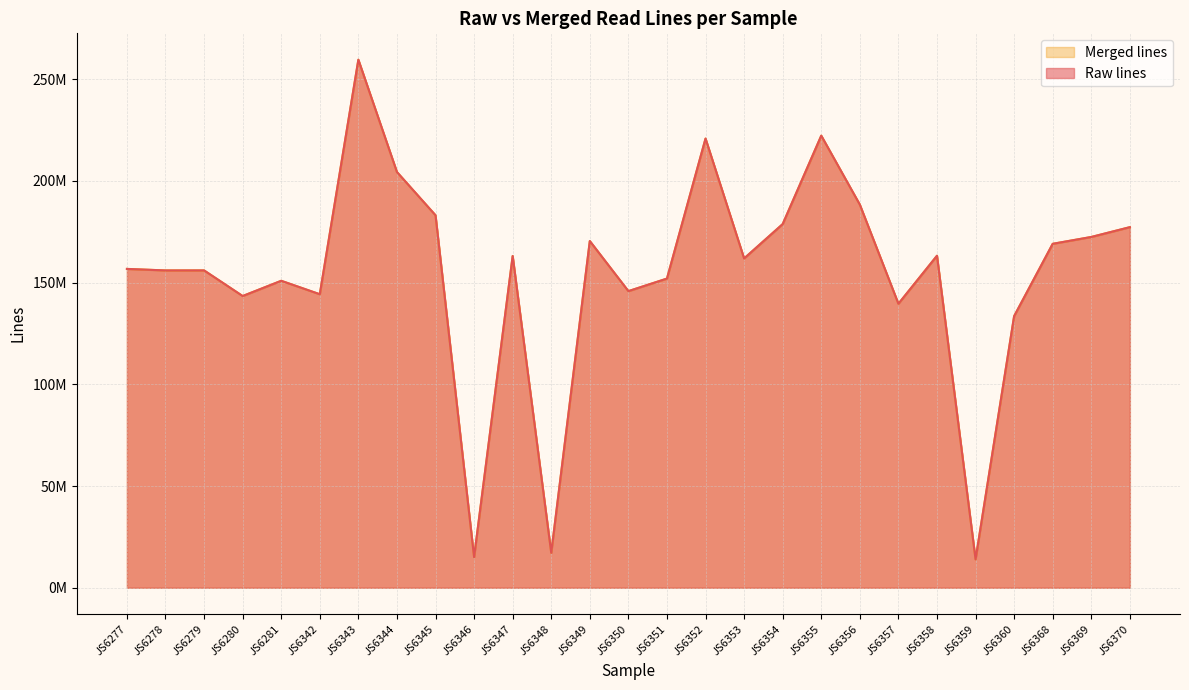

What is the value of the Merged lines point at the 1st from the left?

156713428